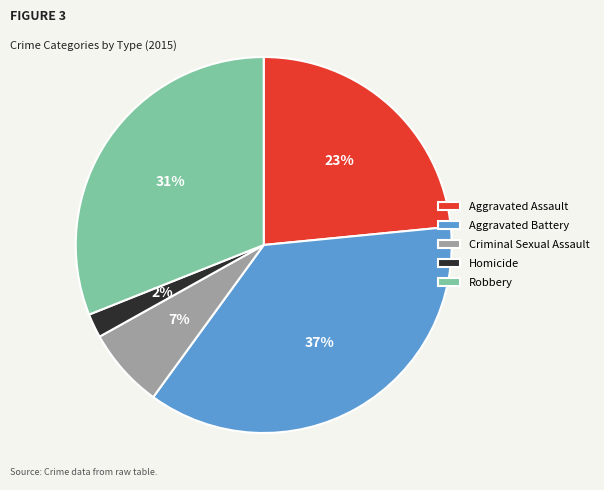

Which has a higher value, Robbery or Homicide?

Robbery